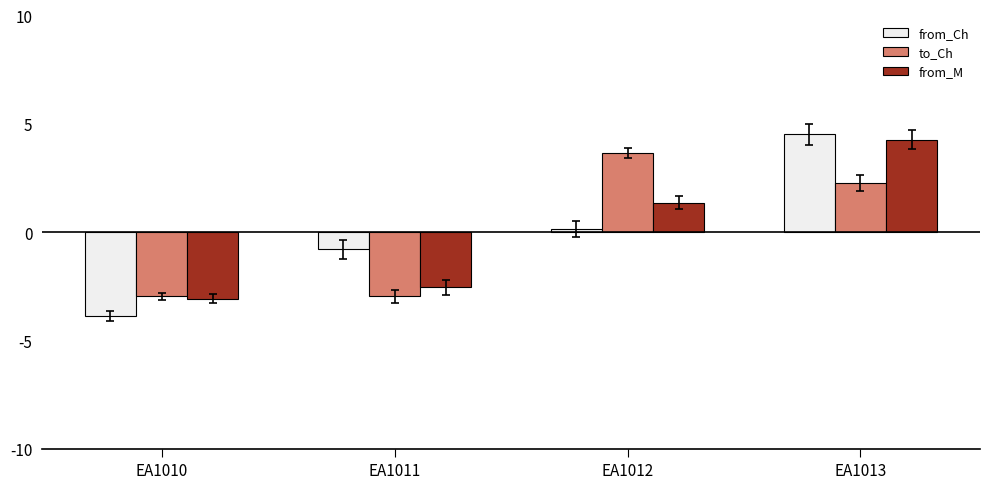

Rank the categories by from_M value from highest to lowest.

EA1013, EA1012, EA1011, EA1010